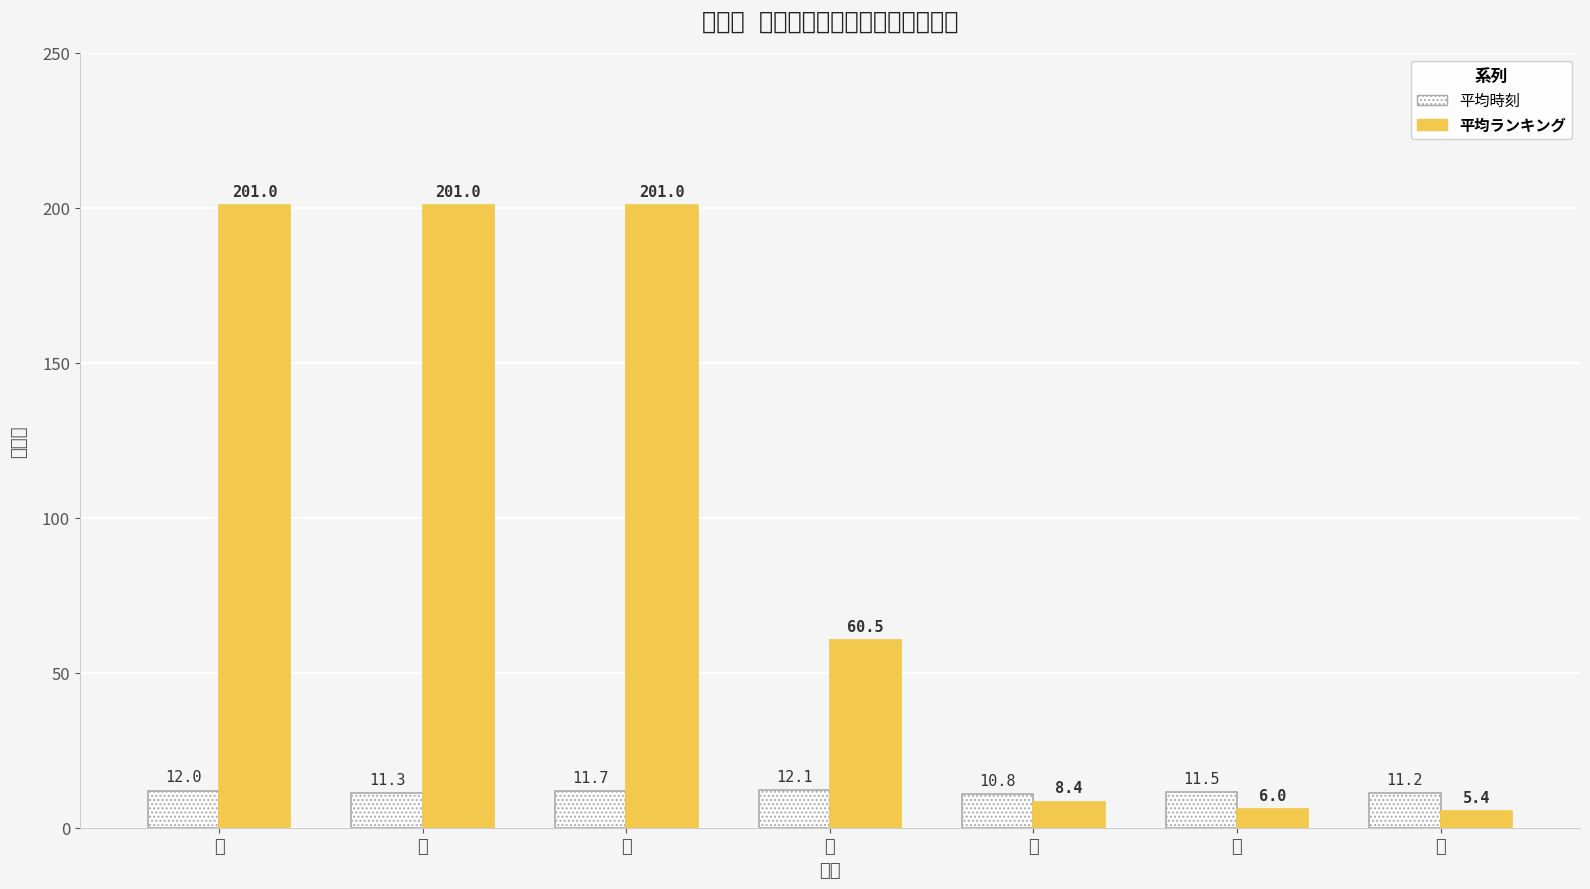

True or false: 平均時刻 has a value of 11.7 at 水.

True